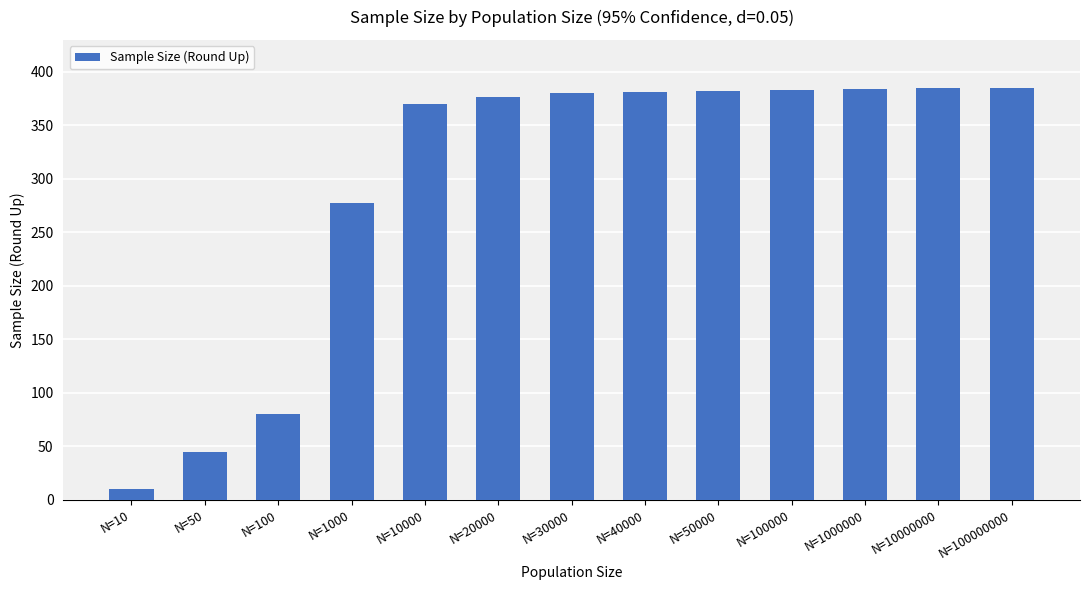

What is the difference between the maximum and minimum values?

375